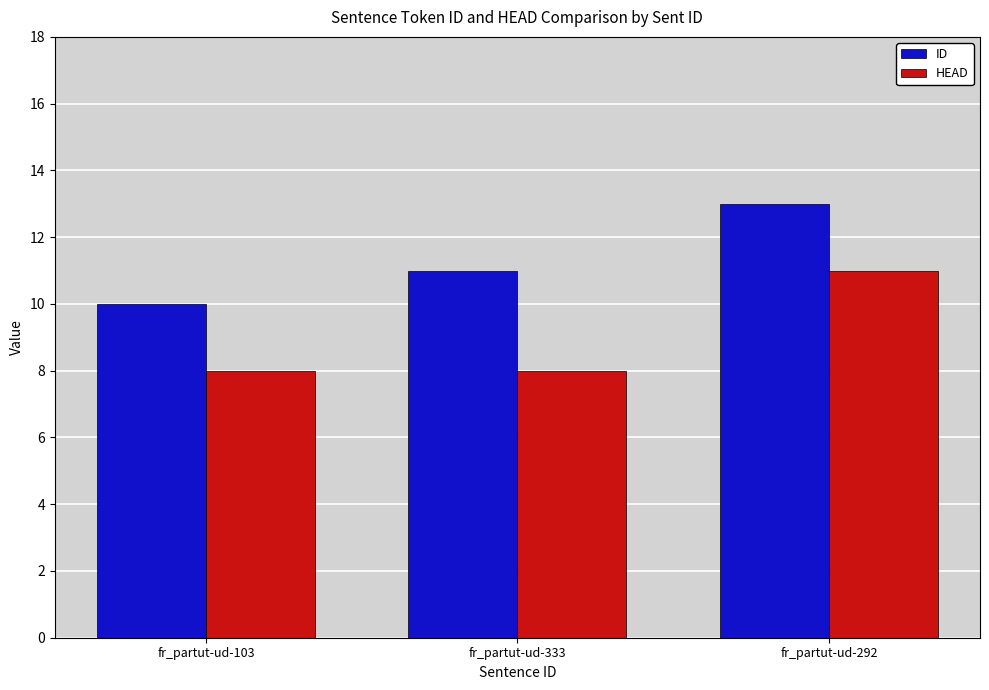

How many bars are there in each group?

2